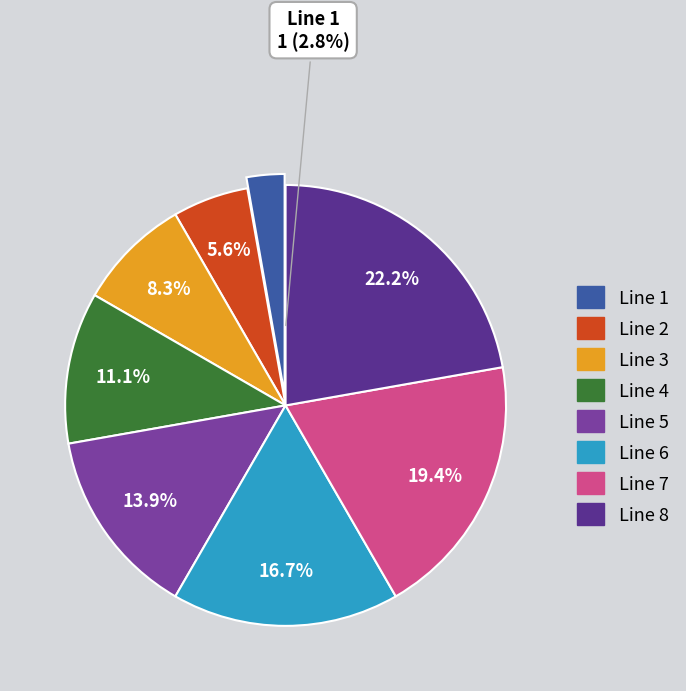

Is it true that Line 1 is 3% of the pie?

True